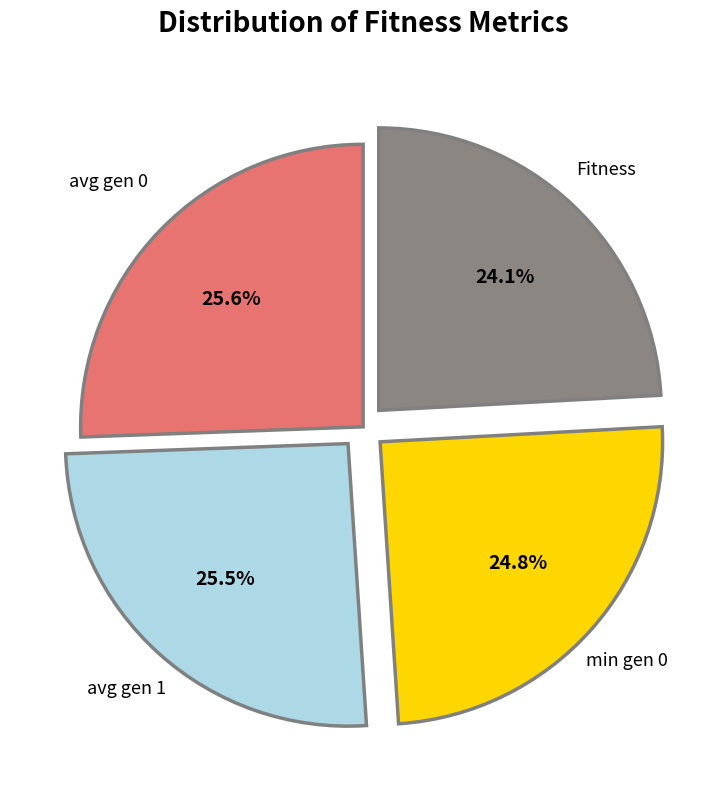

How many slices are in this pie chart?

4